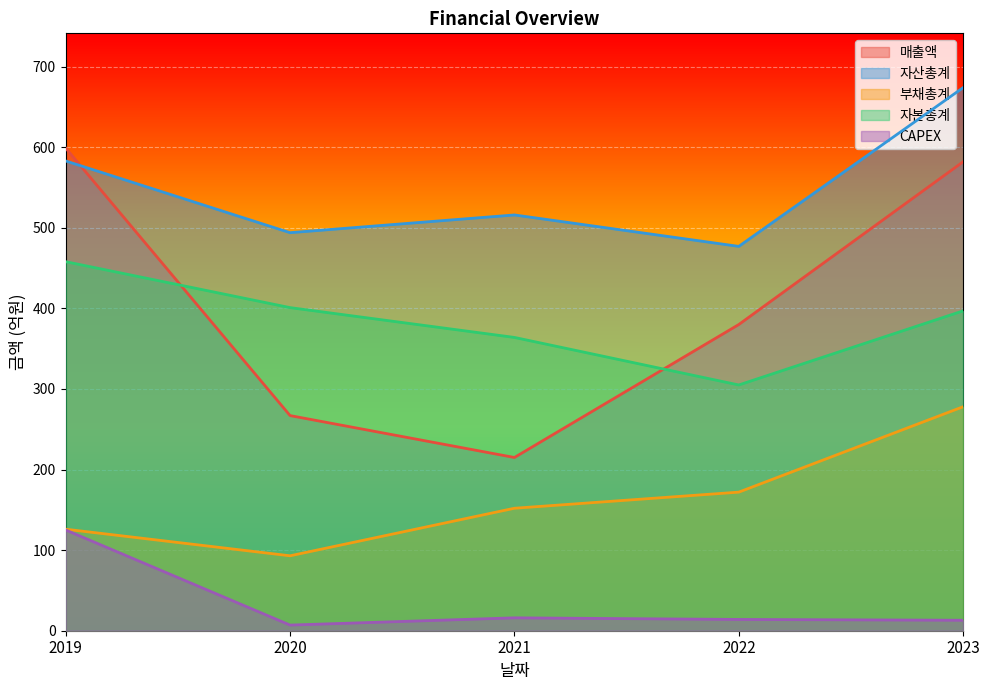

True or false: 자산총계 and 부채총계 cross at least once.

False